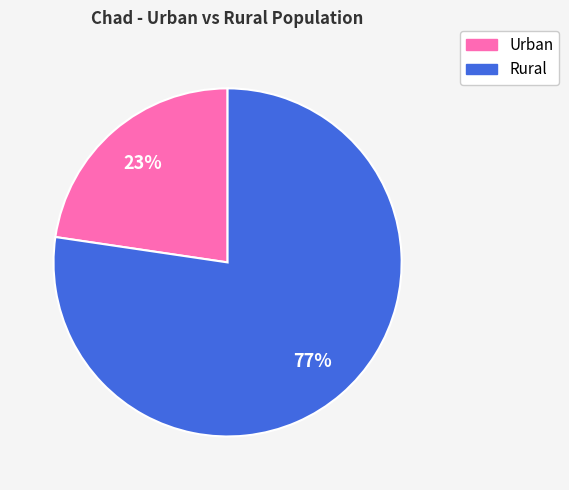

Is there a majority slice in this chart?

Yes